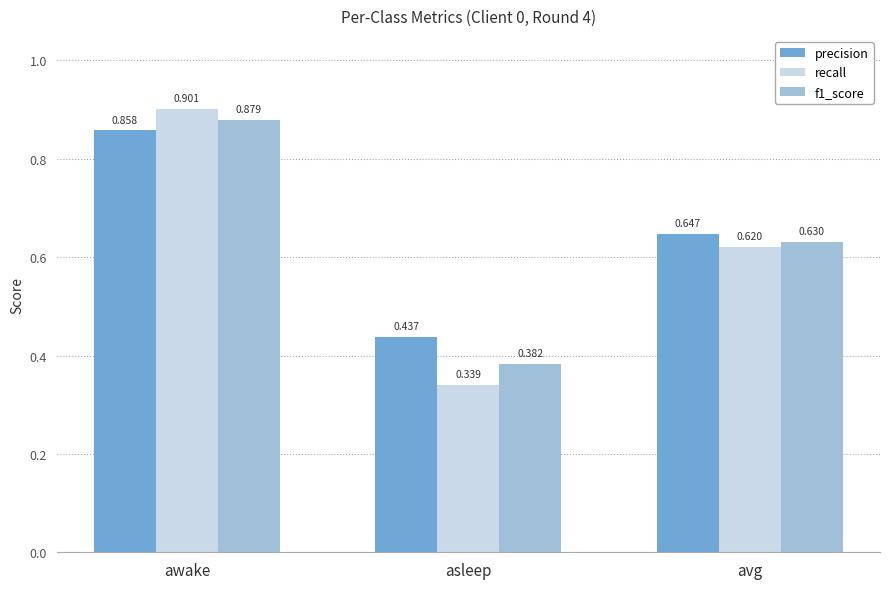

Rank the categories by precision value from highest to lowest.

awake, avg, asleep